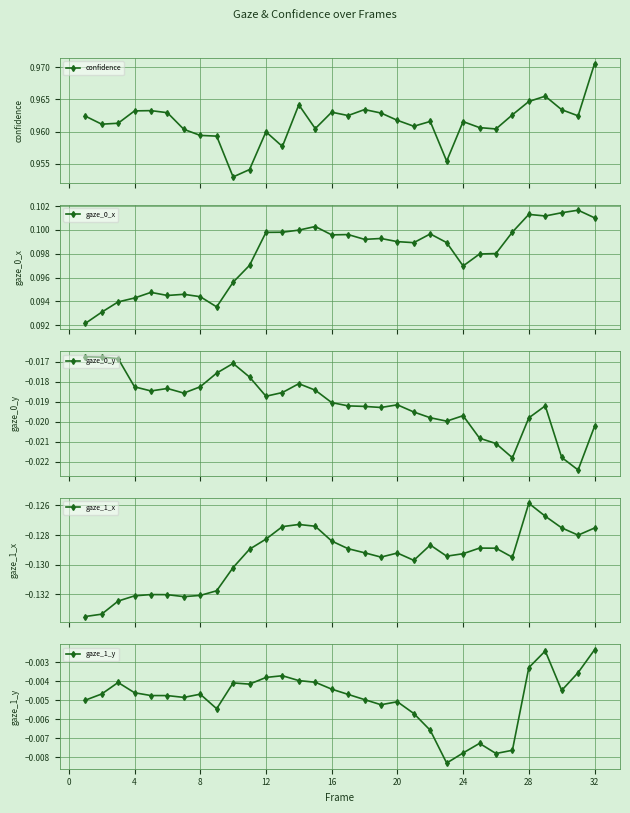

Count the confidence values in the range 0 to 1.

32